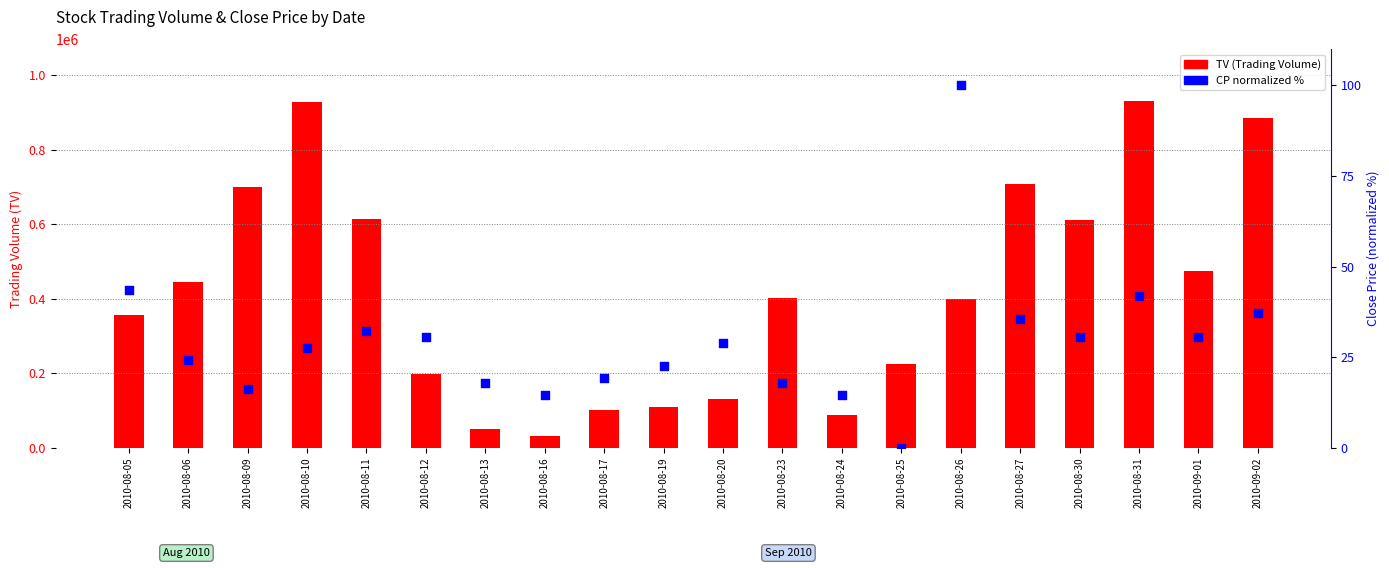

At which category is the sum across all series the highest?

2010-08-31